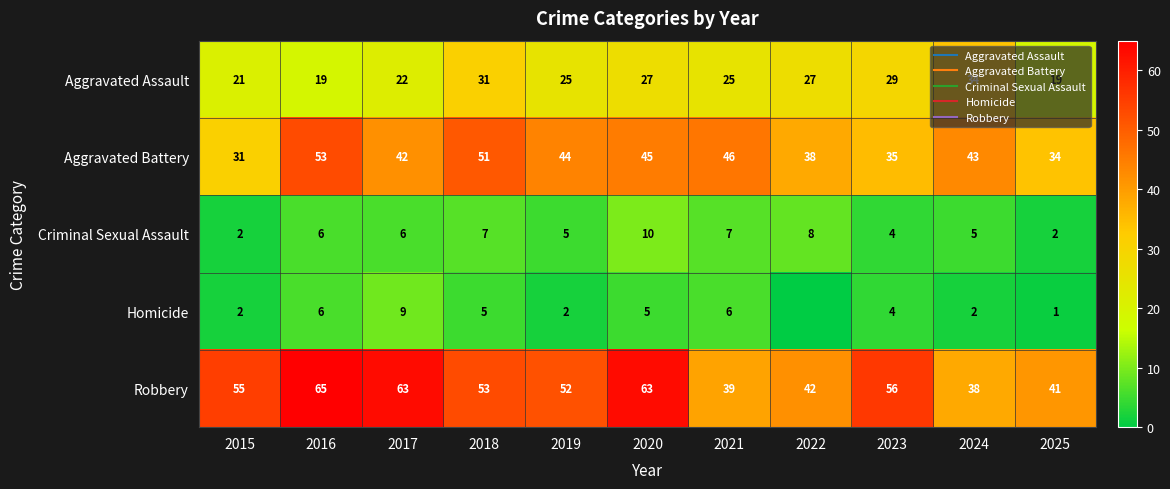

Is it true that Aggravated Assault equals 37 at 2020?

False